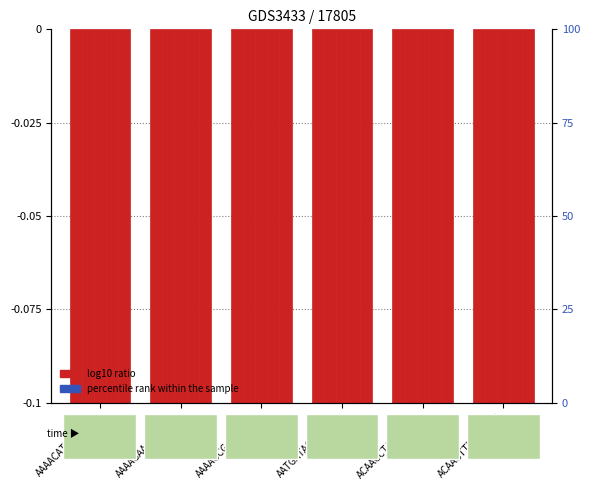

Which category has the lowest value across all series?

ACAACCTACCTGCT